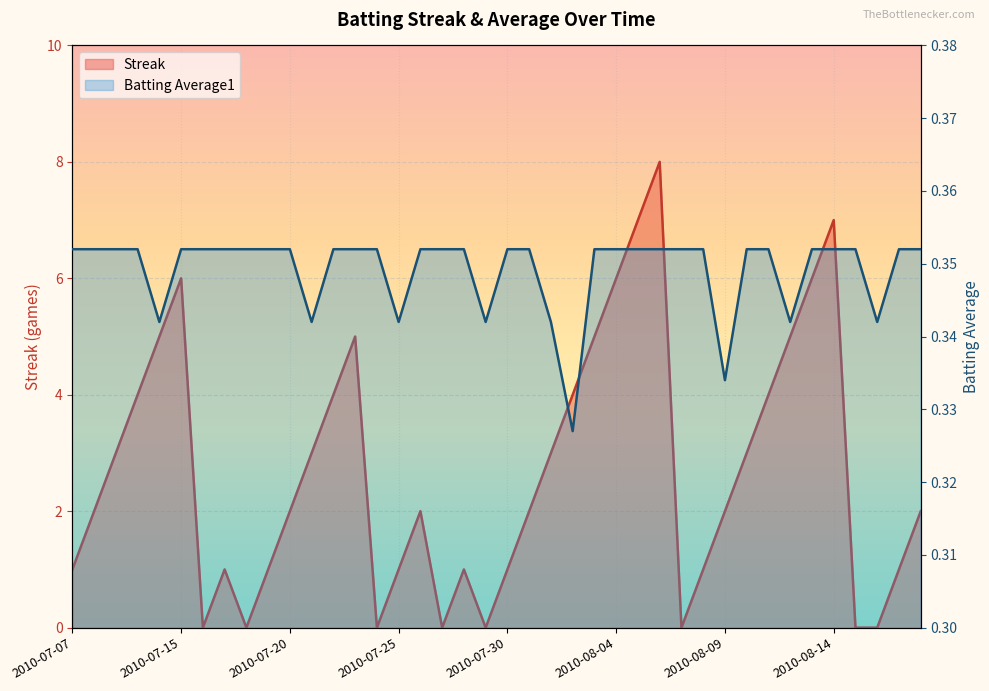

List the series in order of their peak value, lowest first.

Batting Average1, Streak